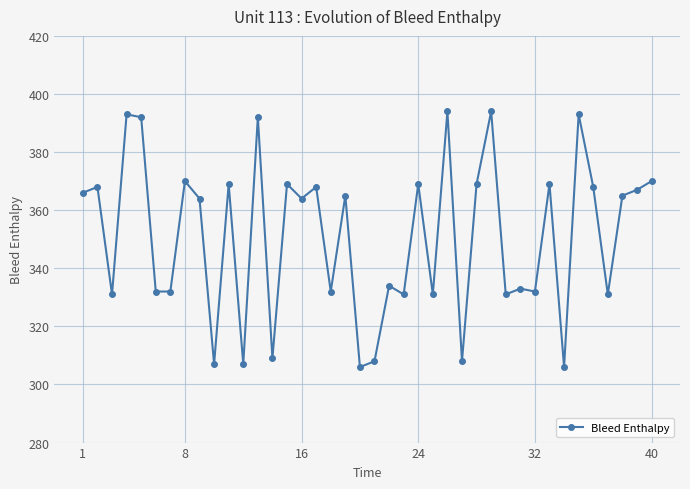

Reading left to right, transcribe all the data shown in this chart.

366	368	331	393	392	332	332	370	364	307	369	307	392	309	369	364	368	332	365	306	308	334	331	369	331	394	308	369	394	331	333	332	369	306	393	368	331	365	367	370